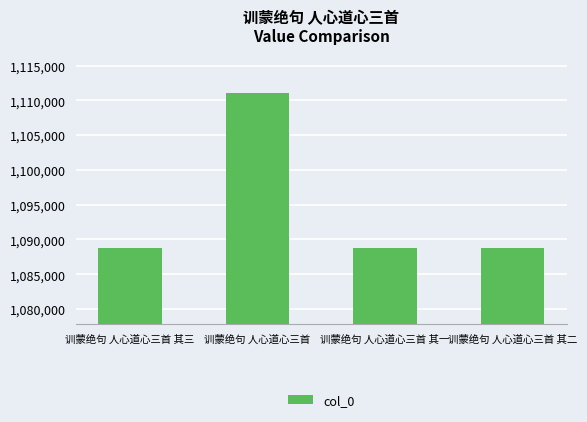

What is the value of the 3rd bar from the left?

1088788